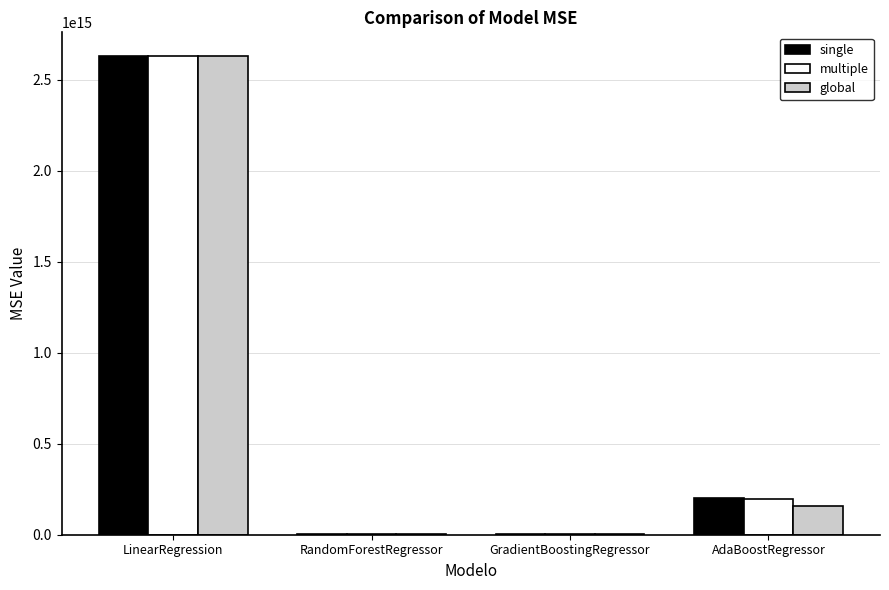

The value of global at LinearRegression is 3749322968595496.0. True or false?

False